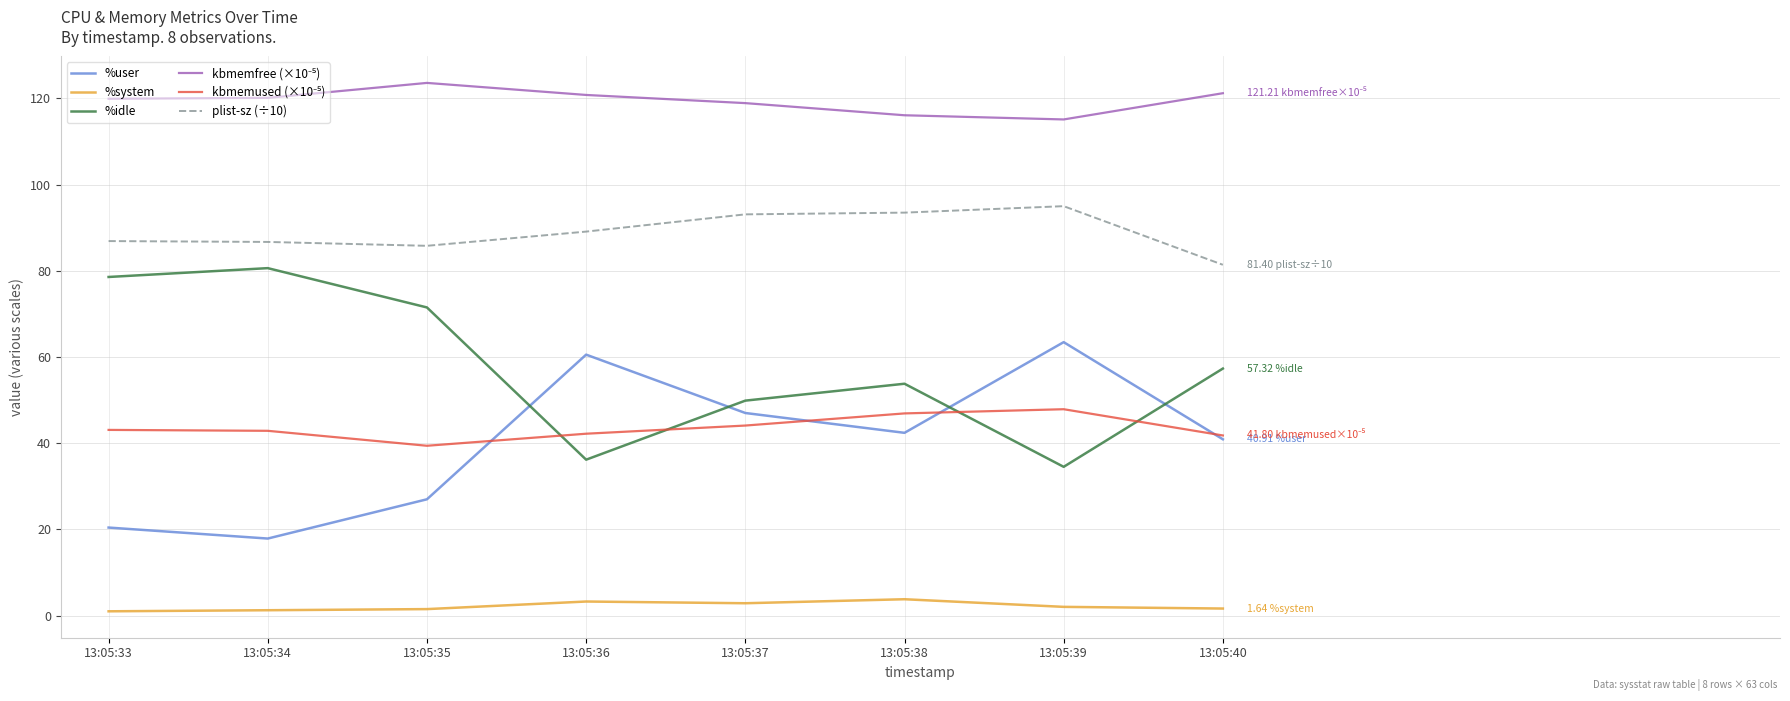

How many intersections are there between %idle and %user?

4